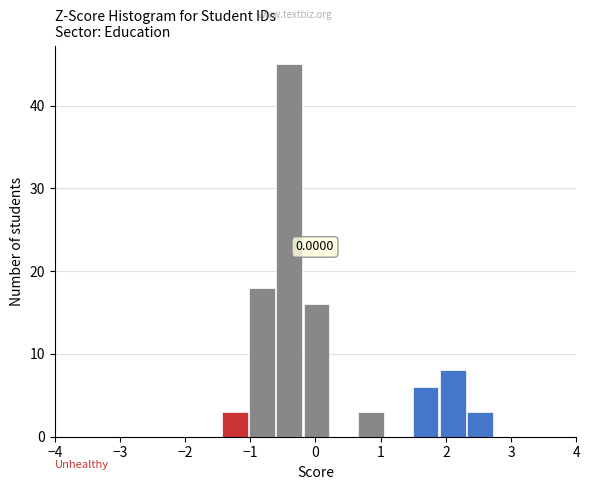

Which range on the x-axis has the tallest bar?

-0.6 to -0.2